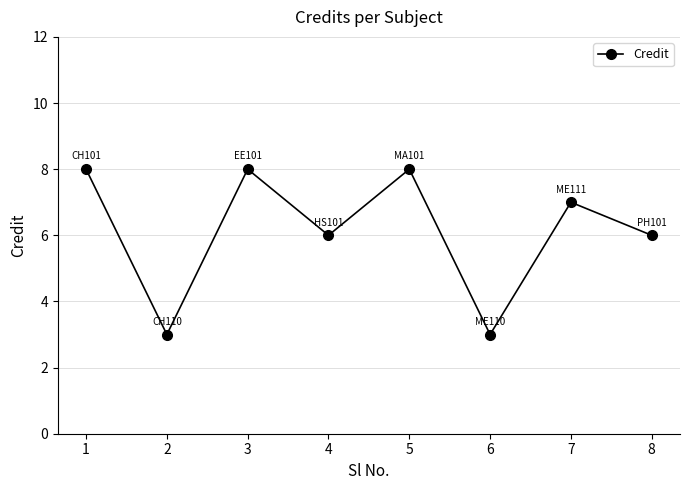

What is the value of the 5th point from the left?

8